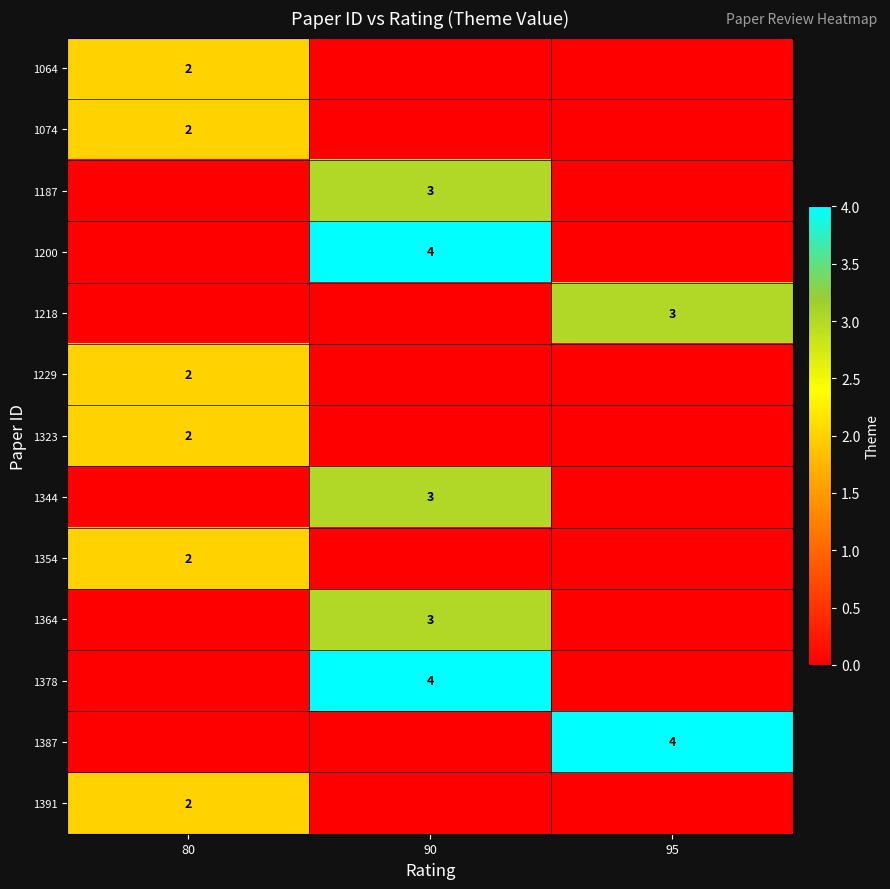

The 1364 series shows 3 at 90. True or false?

True